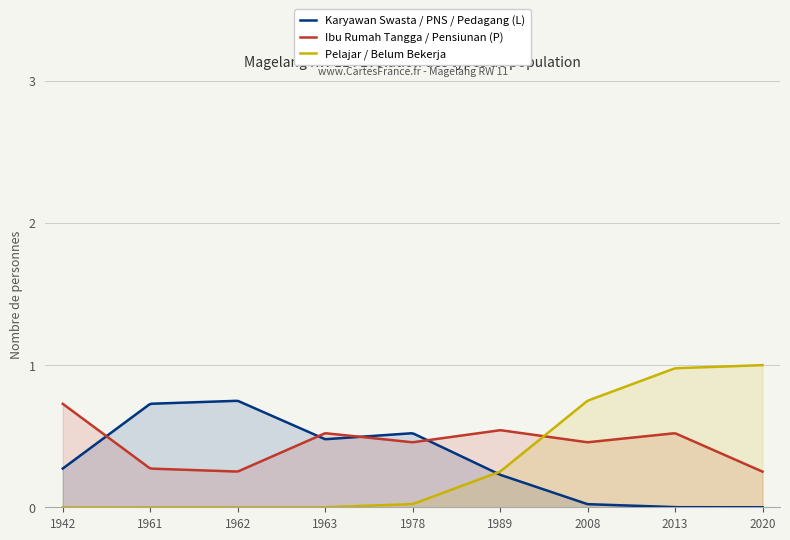

True or false: Ibu Rumah Tangga / Pensiunan (P) has a value of 1 at 2008.

False